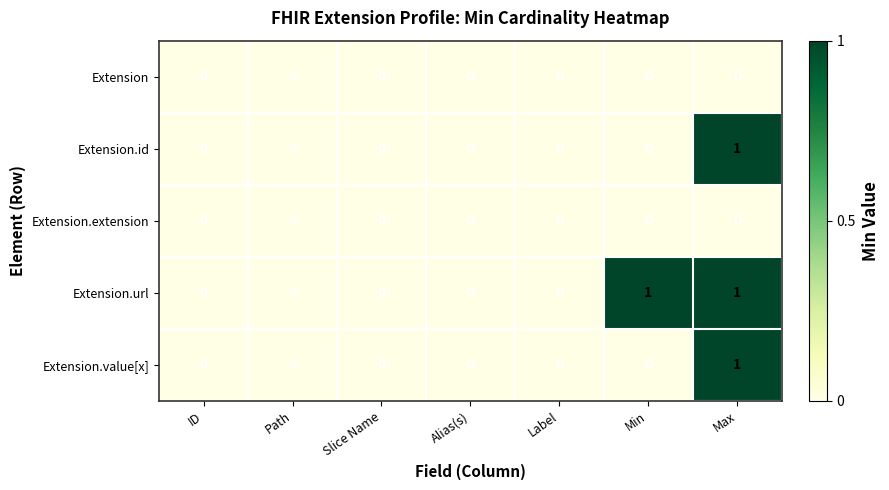

How many Extension.id values are between 0 and 1?

7